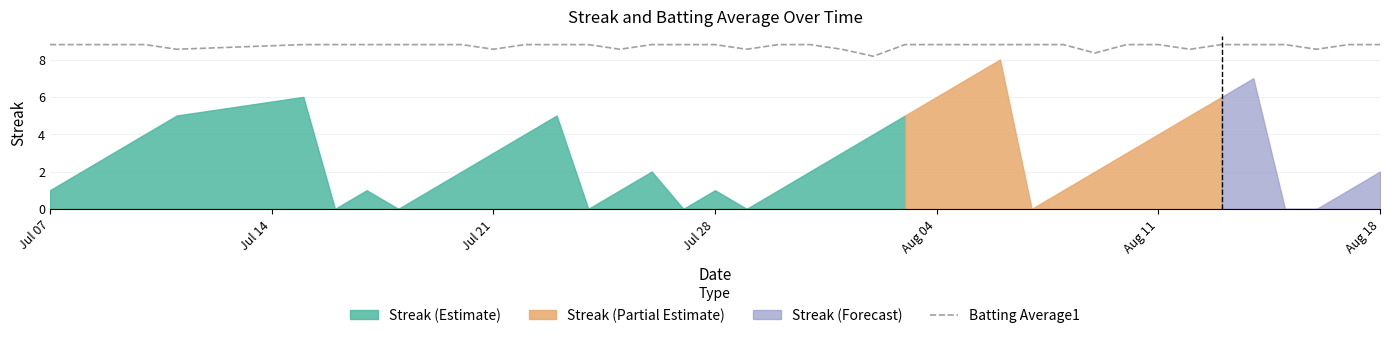

Which label corresponds to the largest value in the chart?

Jul 07